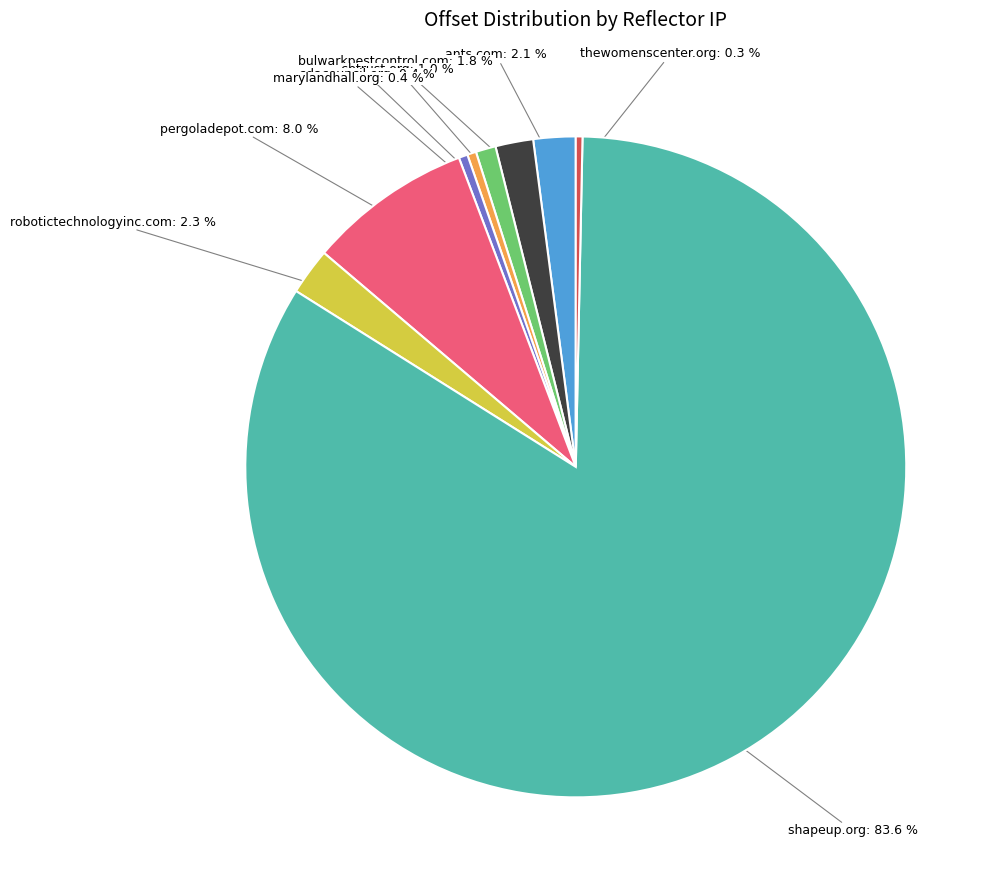

Does any single category account for the majority?

Yes